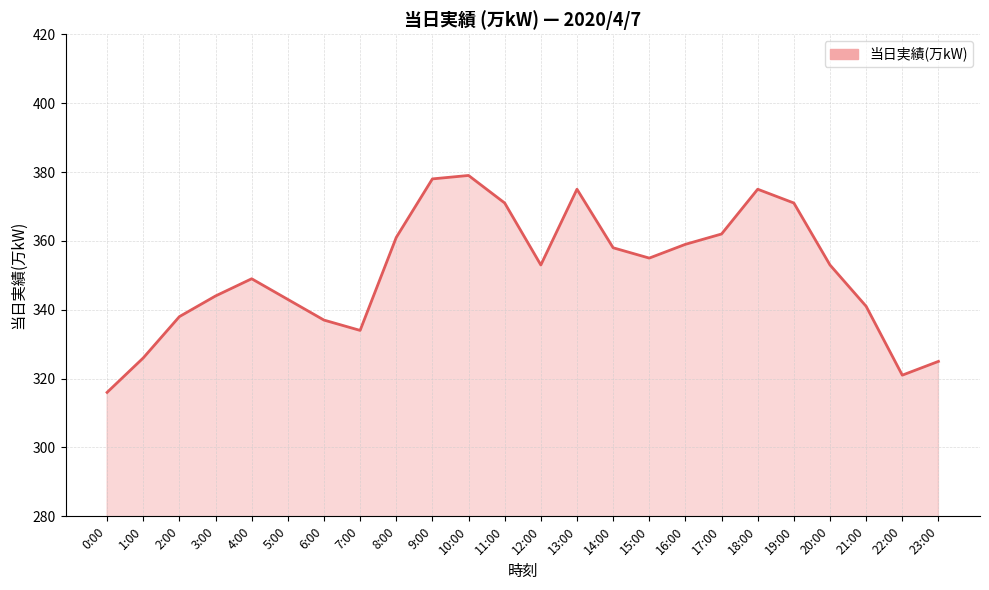

True or false: there are more than 2 points higher than both neighbors.

True